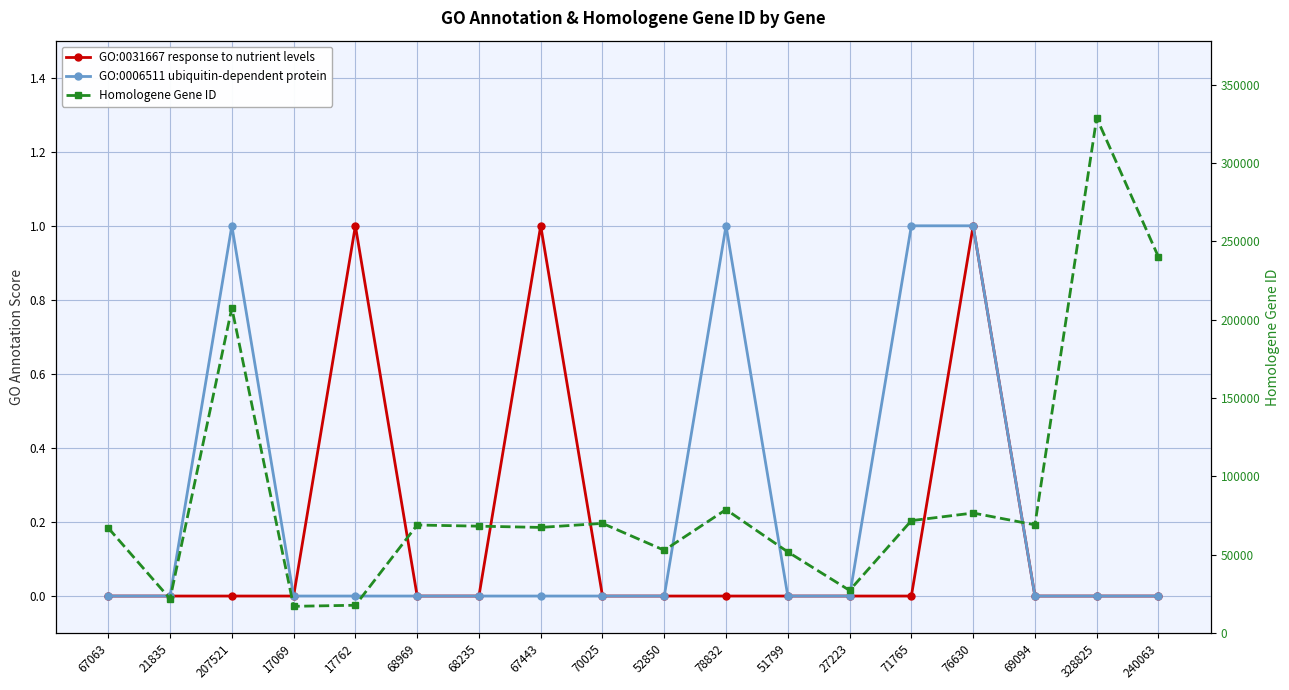

At which label is Homologene Gene ID closest to 172947?

207521